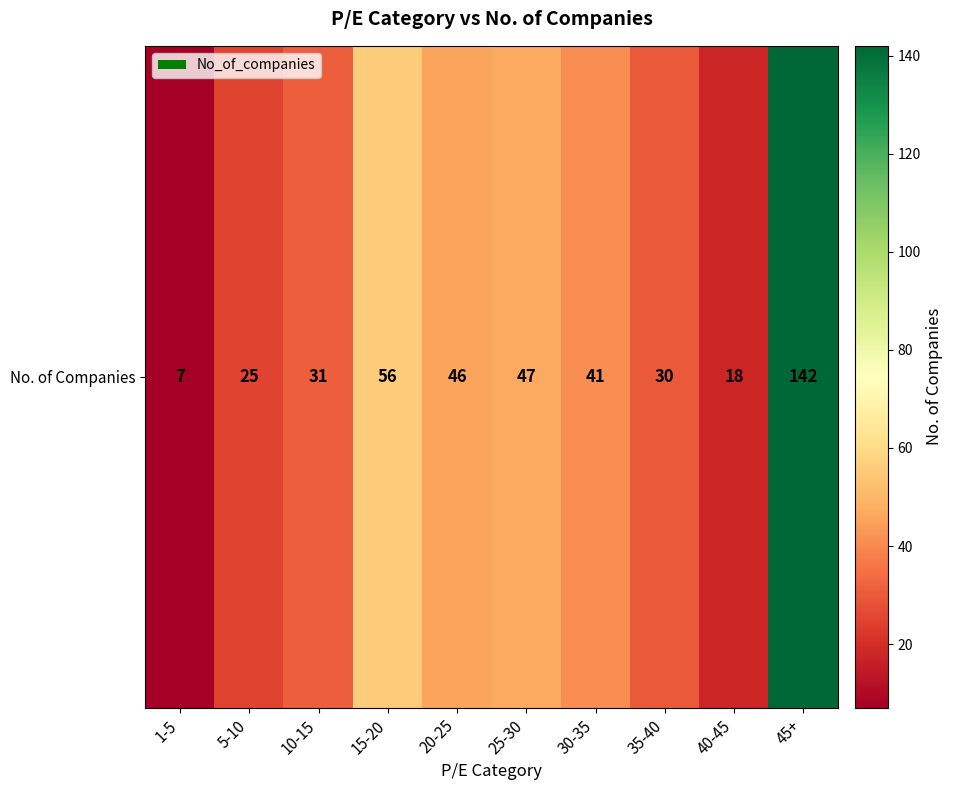

Reading left to right, what are all the values shown in this chart?

7	25	31	56	46	47	41	30	18	142